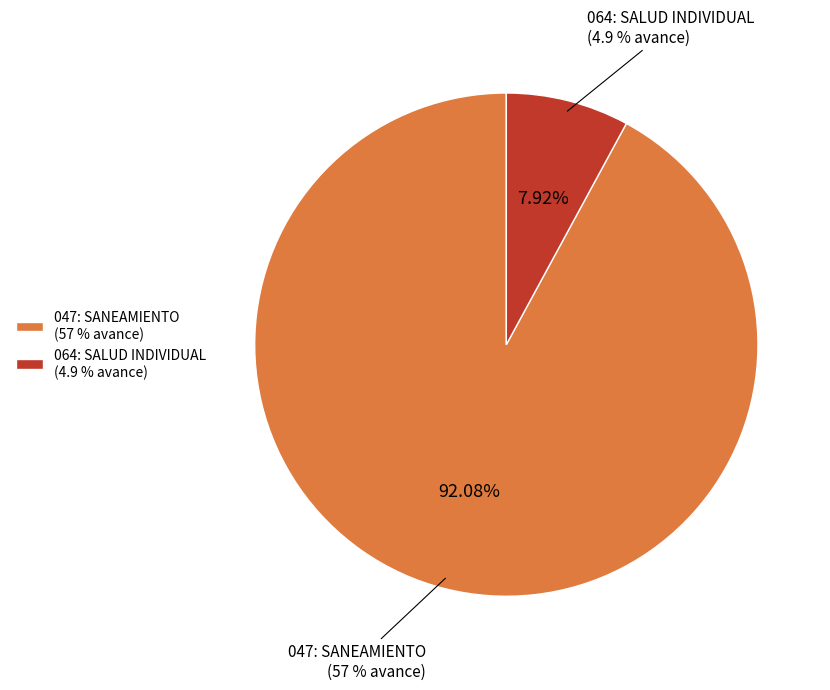

What percentage is the 064: SALUD INDIVIDUAL slice, to the nearest percent?

8%